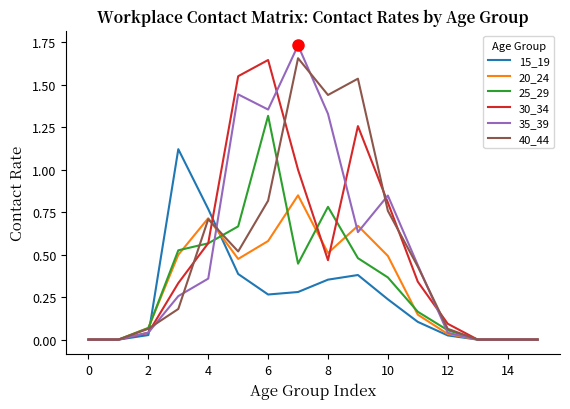

What are all the series names shown in the legend?

15_19, 20_24, 25_29, 30_34, 35_39, 40_44